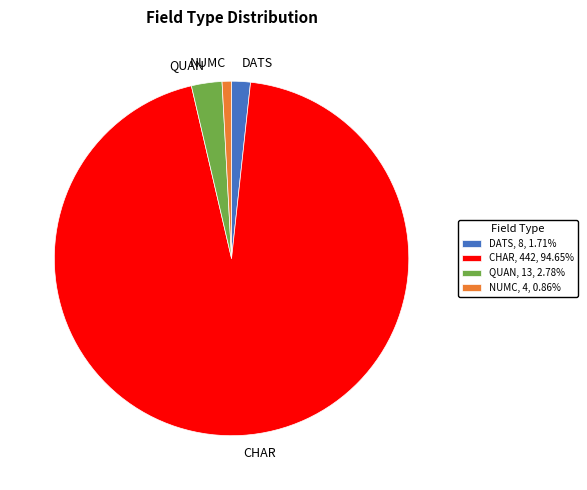

Combined, do QUAN, 13, 2.78% and DATS, 8, 1.71% account for over 50%?

No